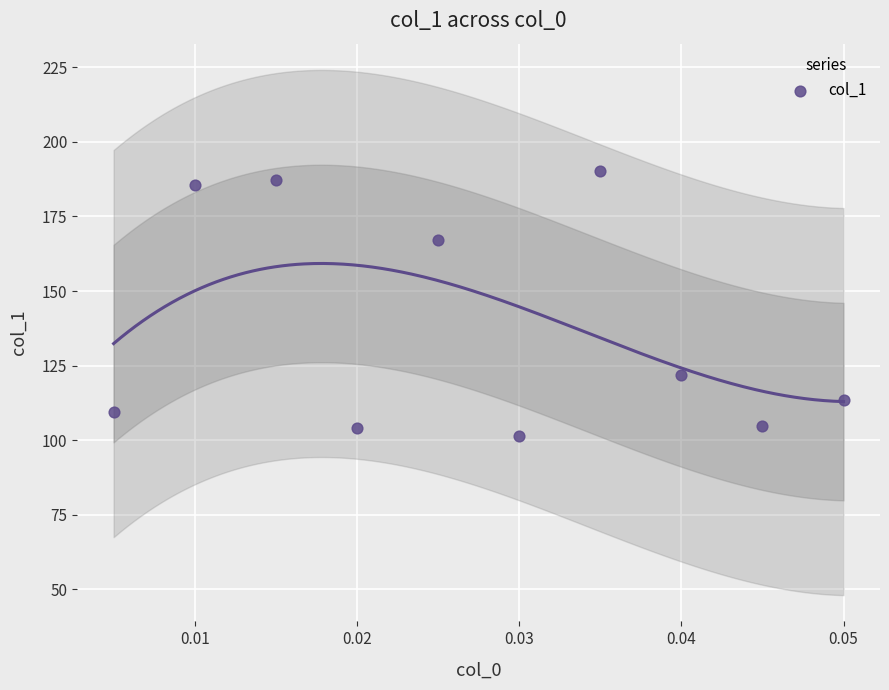

What is the average Y value?

138.5